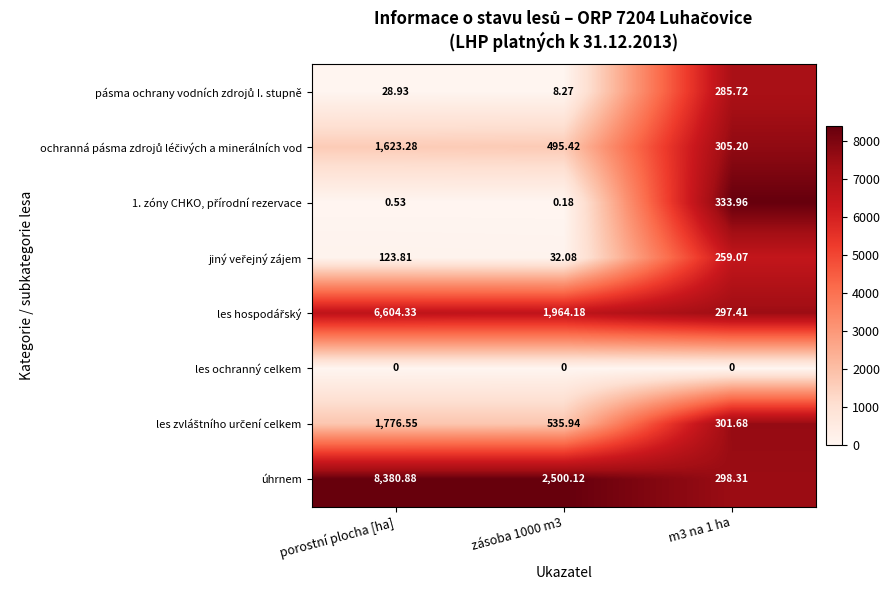

At which label does úhrnem first exceed 2500?

porostní plocha [ha]